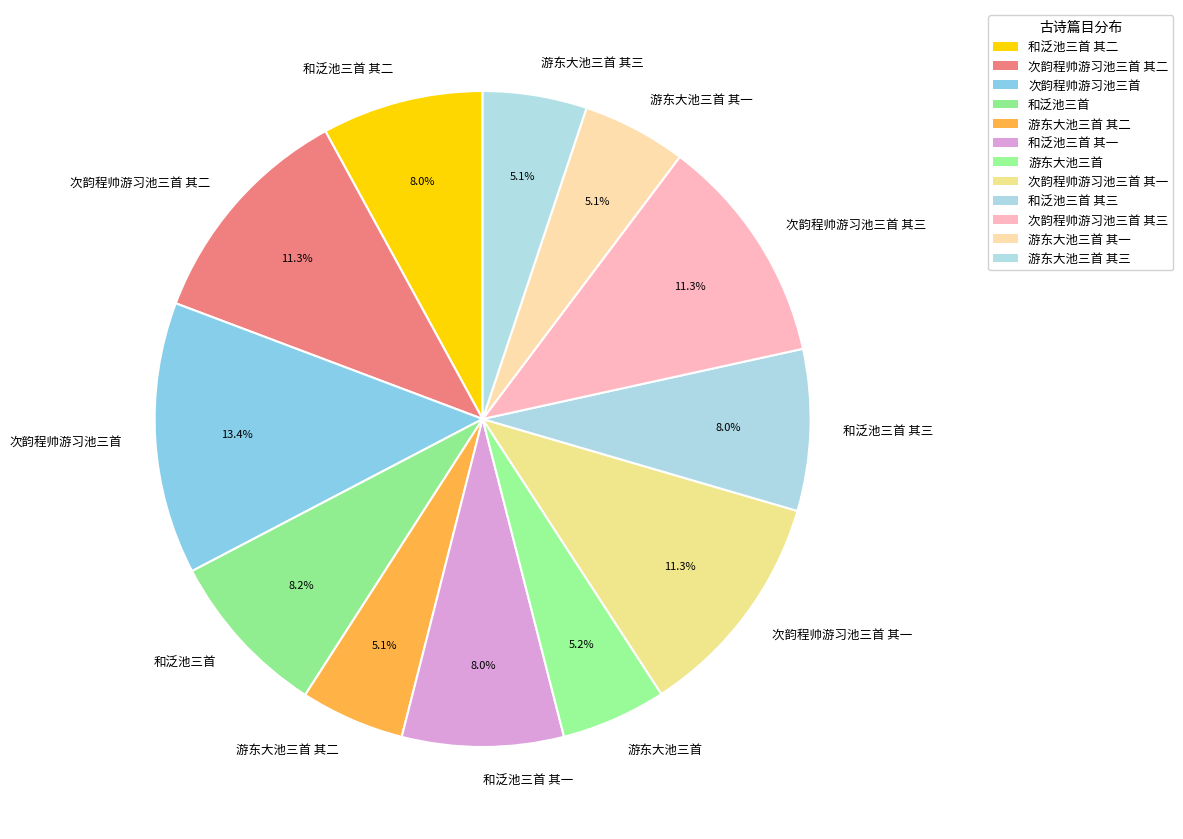

Is it true that 和泛池三首 其一 is 8% of the pie?

True